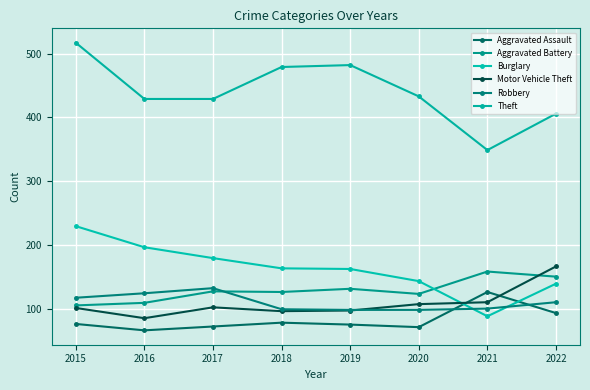

True or false: Theft and Aggravated Battery intersect in this chart.

False